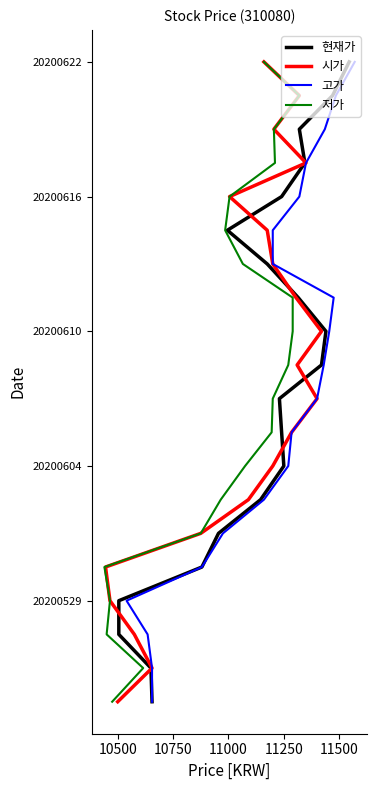

True or false: 현재가 and 고가 cross at least once.

False